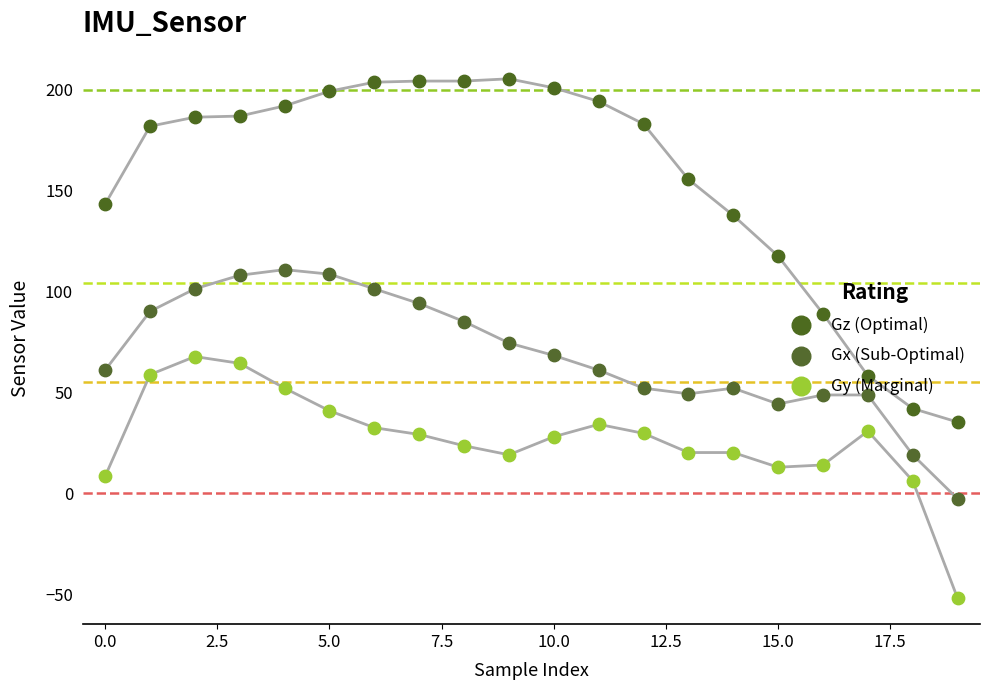

At how many categories does at least one series exceed 107?

16